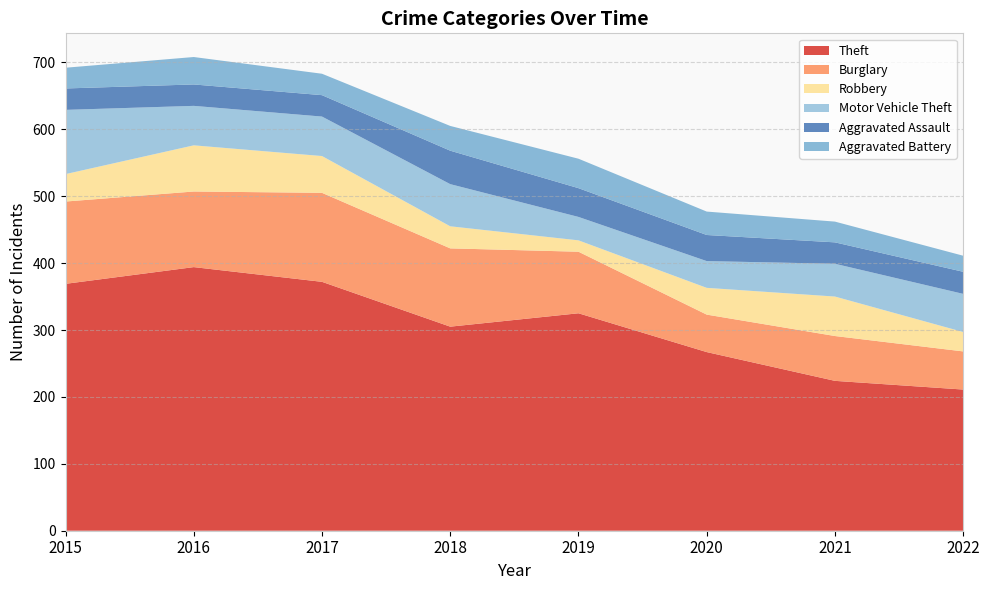

Reading left to right, what are all the values shown in this chart?

Theft: 369	394	372	305	325	267	224	211
Burglary: 123	113	133	117	92	56	67	57
Robbery: 41	69	55	33	17	40	59	29
Motor Vehicle Theft: 96	59	59	63	35	40	49	57
Aggravated Assault: 32	32	32	50	43	39	32	33
Aggravated Battery: 31	41	32	37	44	35	31	24